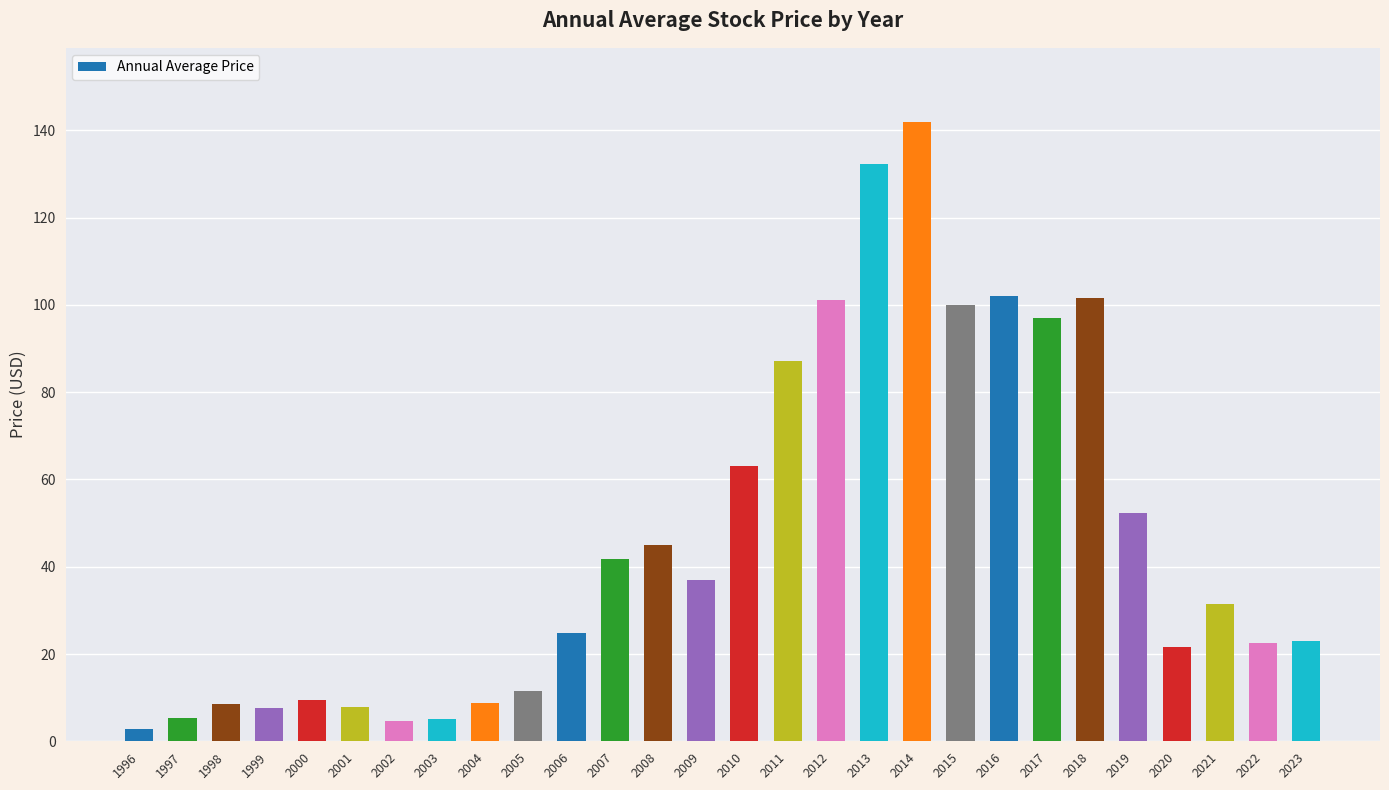

What is the average value?

46.3